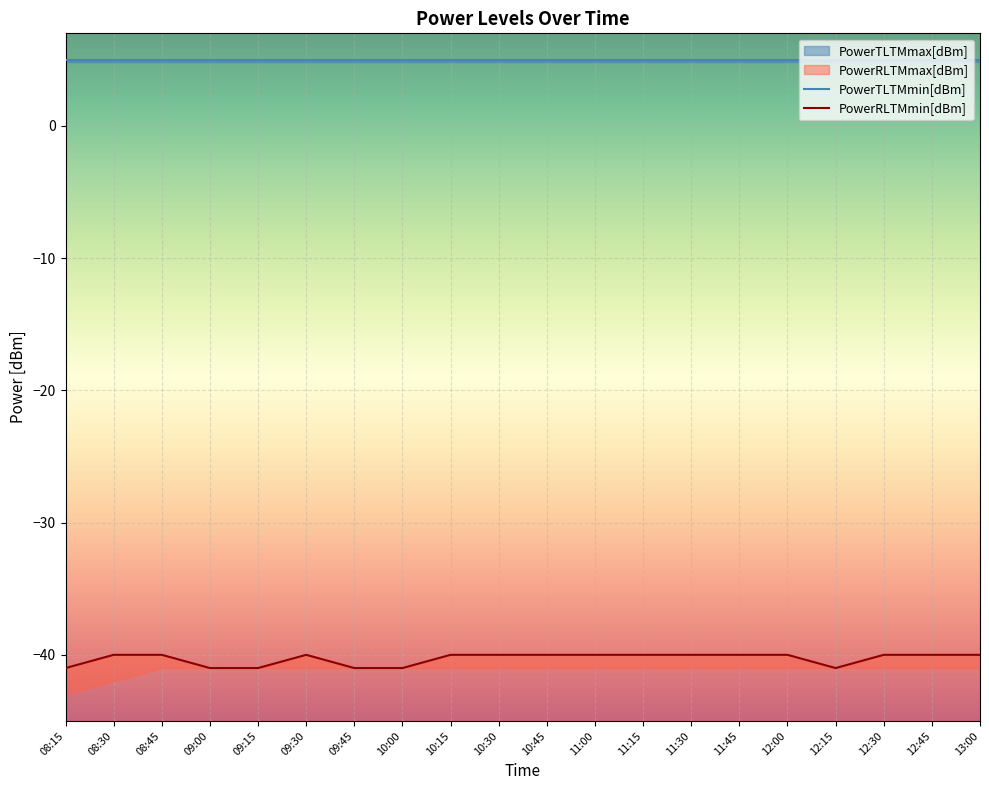

What is the sum of all PowerTLTMmax[dBm] values?

100.0